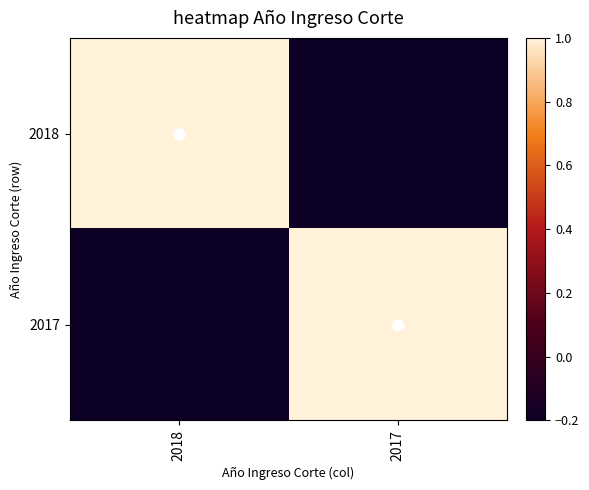

What is the total value across all series at 2017?

0.8